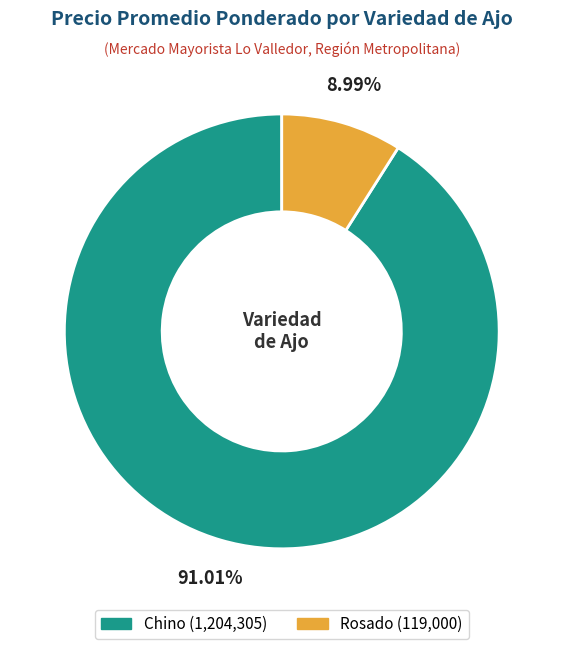

Which slice is the smallest?

Rosado